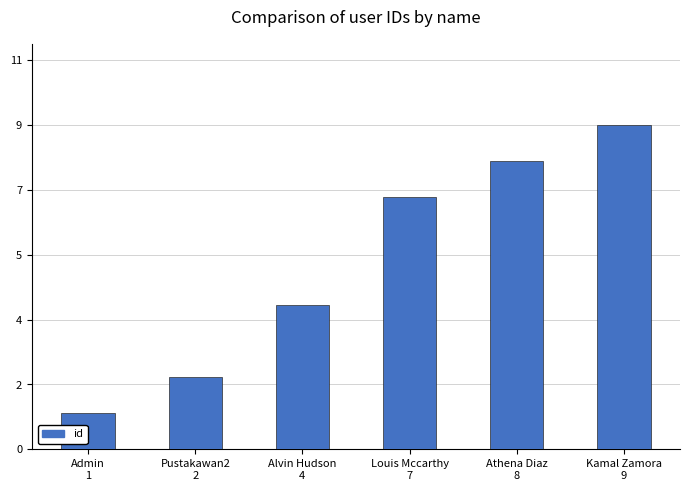

Does the chart contain any negative values?

No